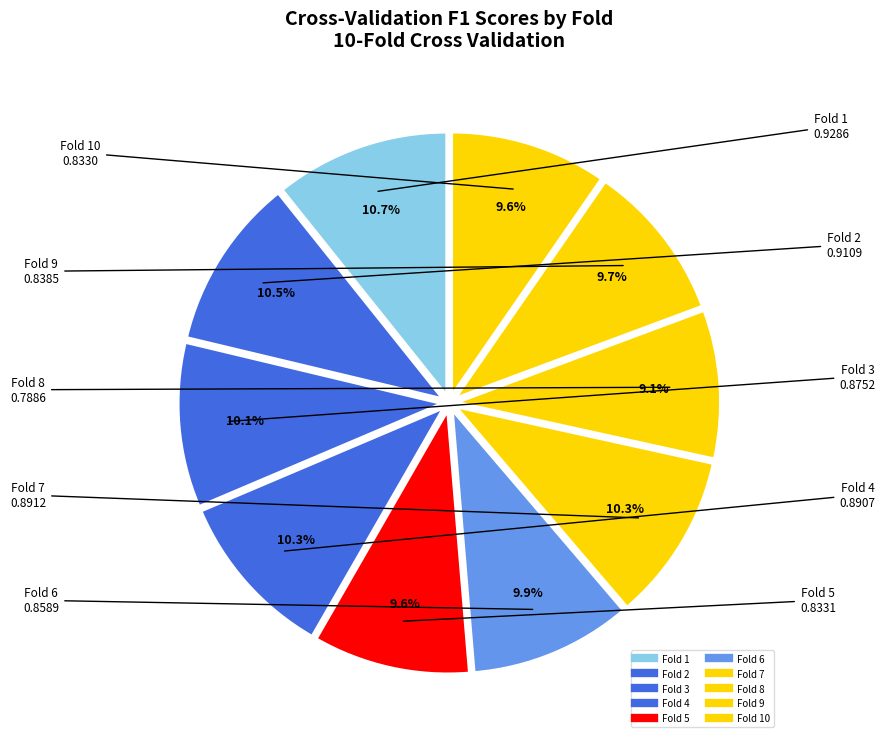

Count the number of slices in the pie.

10